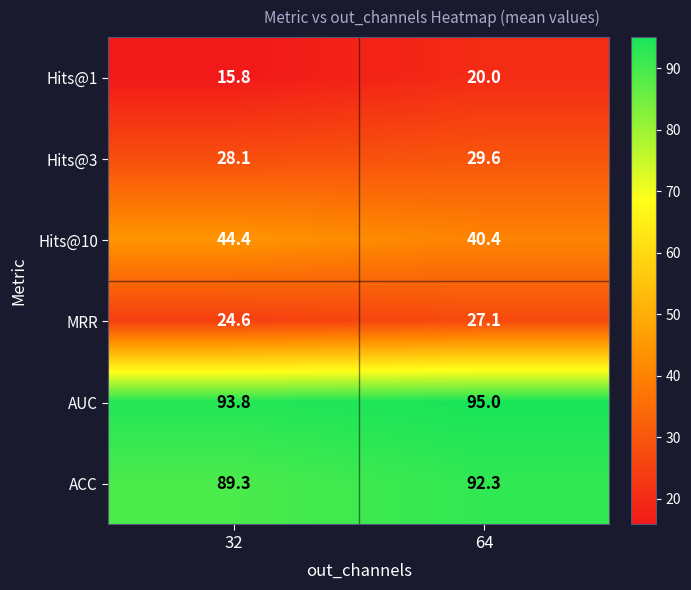

Reading right to left, what are all the values shown in this chart?

Hits@1: 20.0	15.8
Hits@3: 29.6	28.1
Hits@10: 40.4	44.4
MRR: 27.1	24.6
AUC: 95.0	93.8
ACC: 92.3	89.3